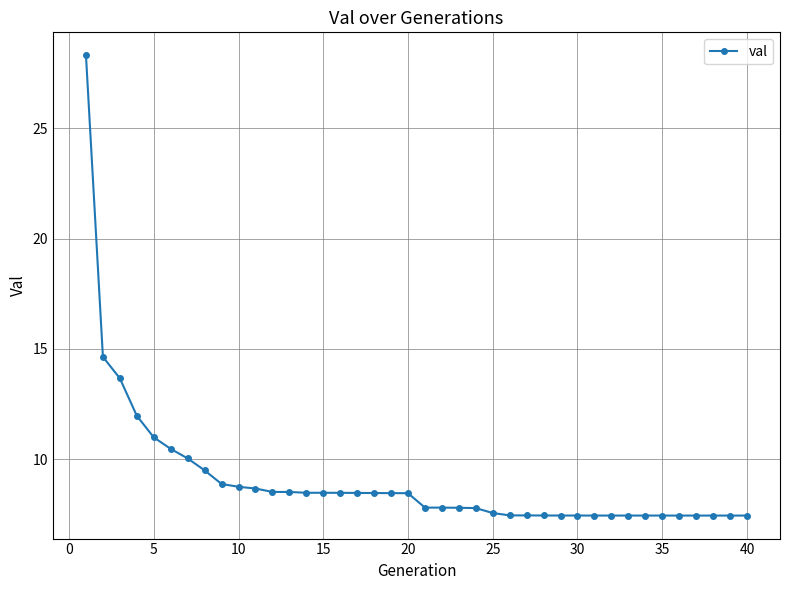

What is the greatest value displayed?

28.3